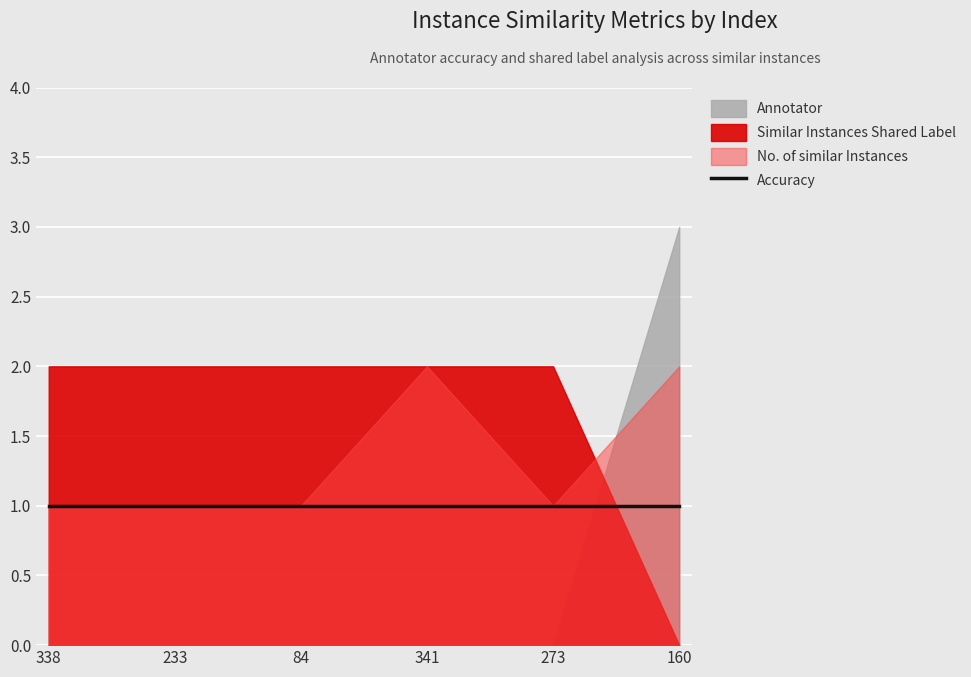

True or false: Accuracy and No. of similar Instances intersect in this chart.

False